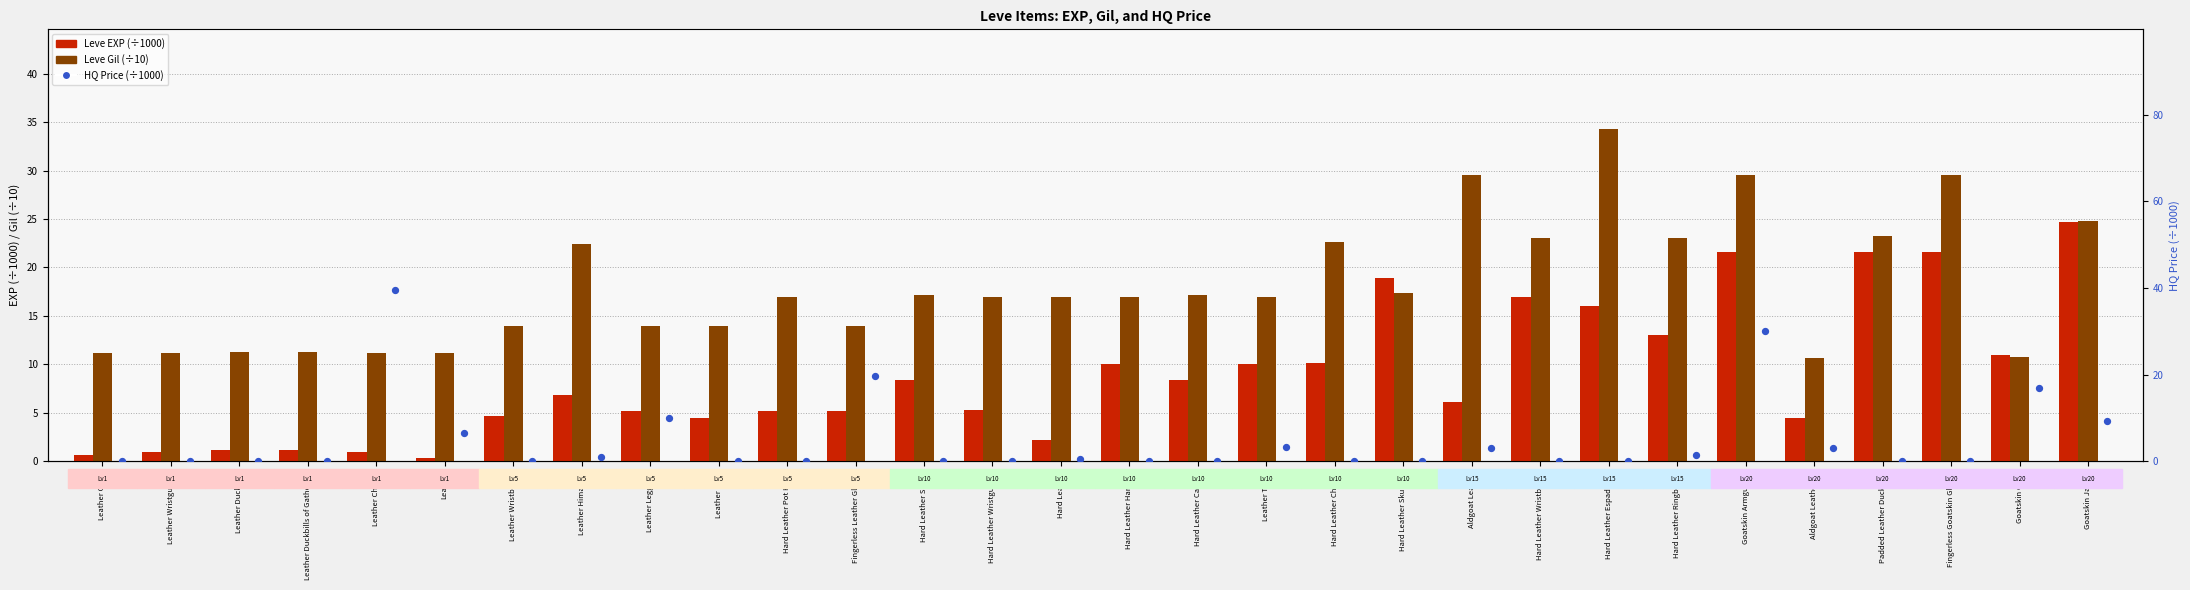

Which series reaches the minimum Y coordinate?

currentAveragePriceHQ (÷1000)